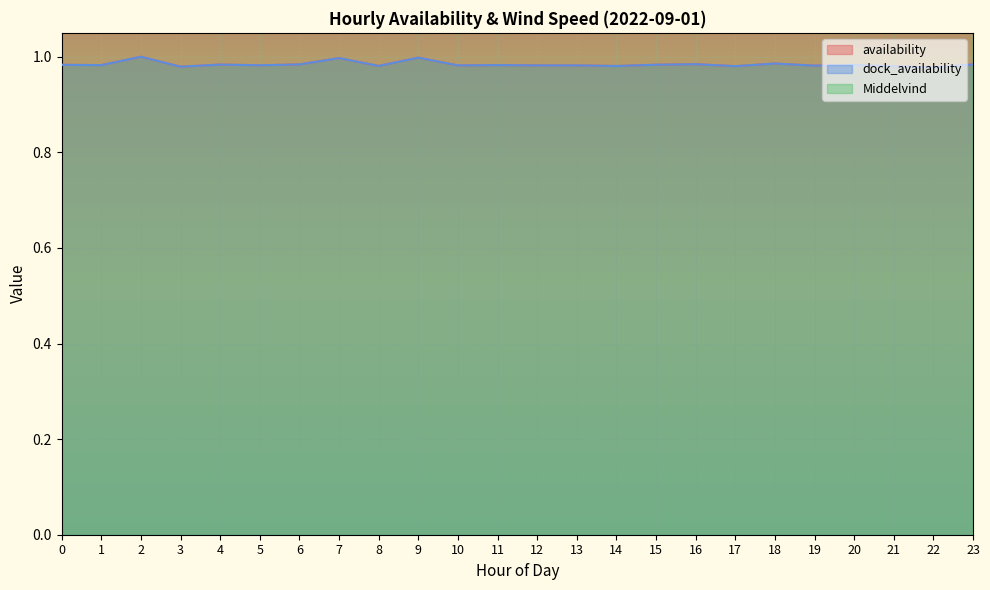

What is the total value across all series at 7?

5.7